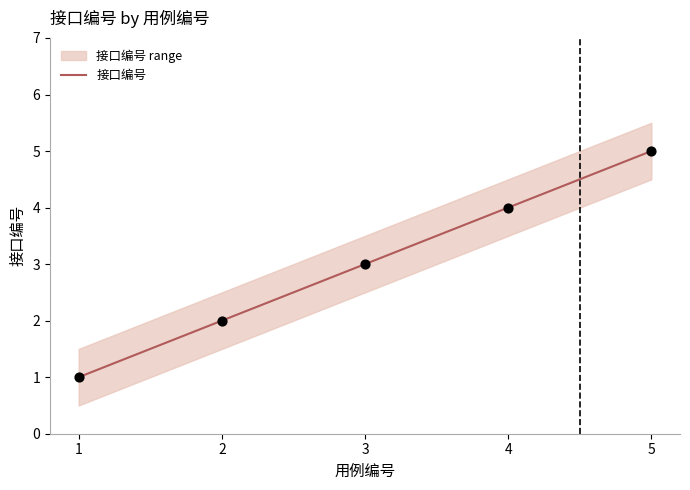

What is the change in value from 1 to 5?

+4